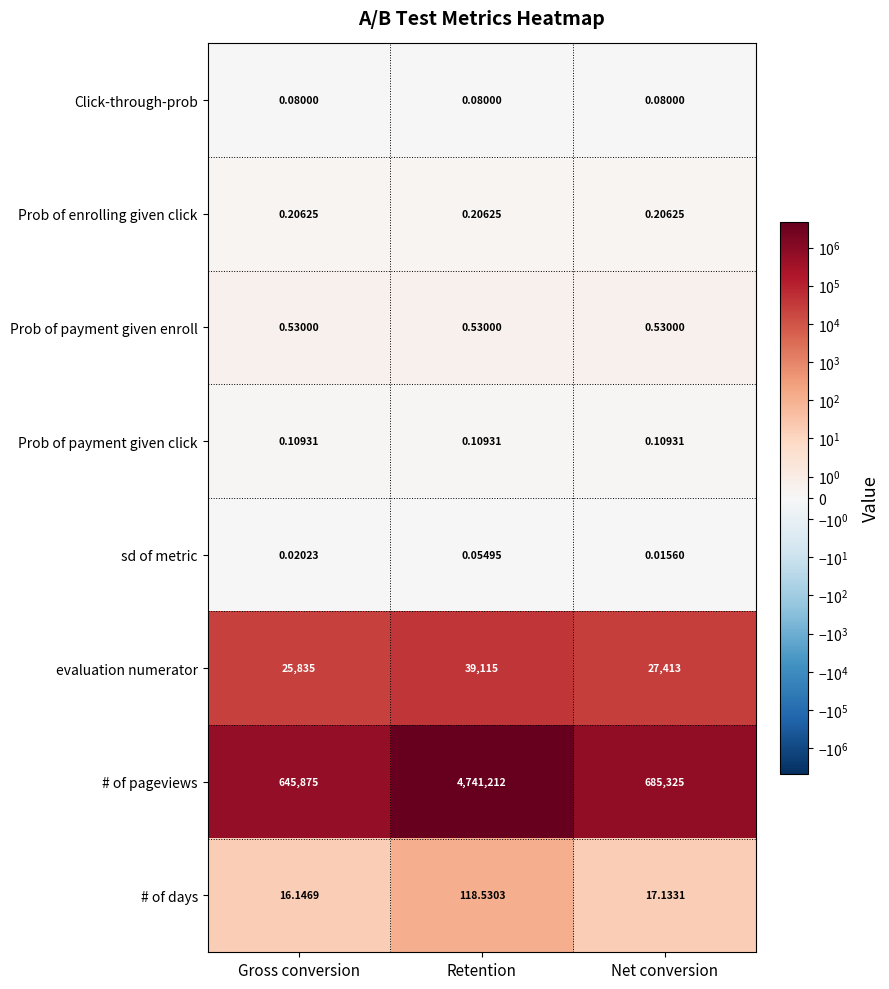

At which label is evaluation numerator closest to 32475?

Net conversion